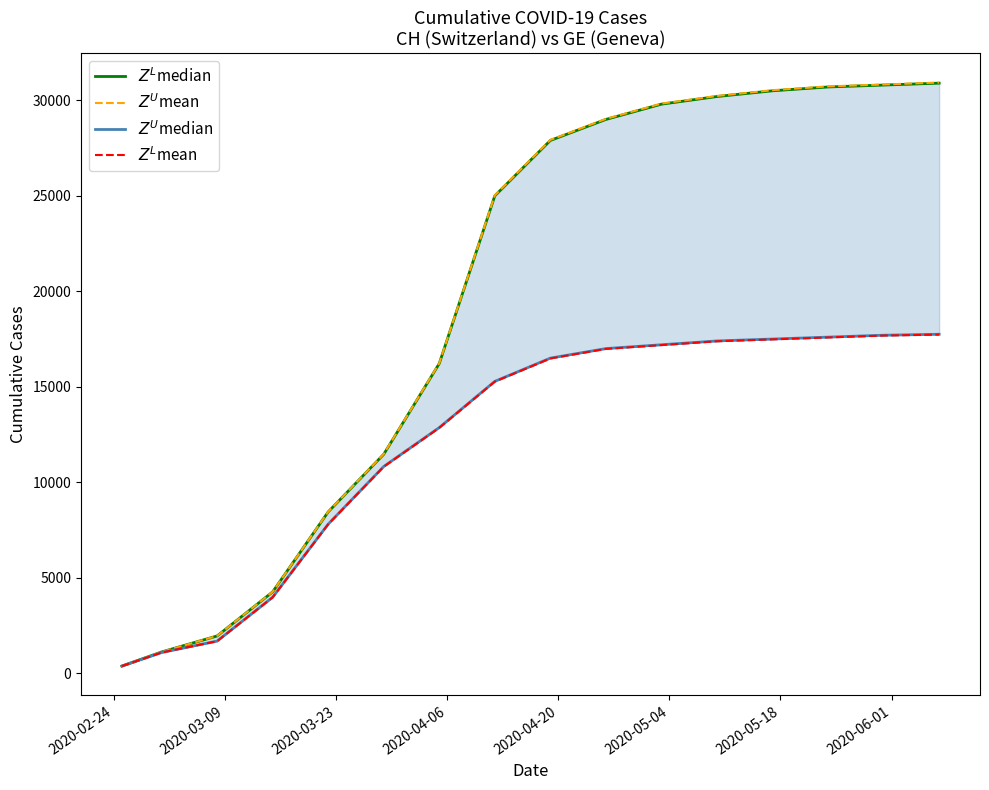

At how many categories does at least one series exceed 1836?

14